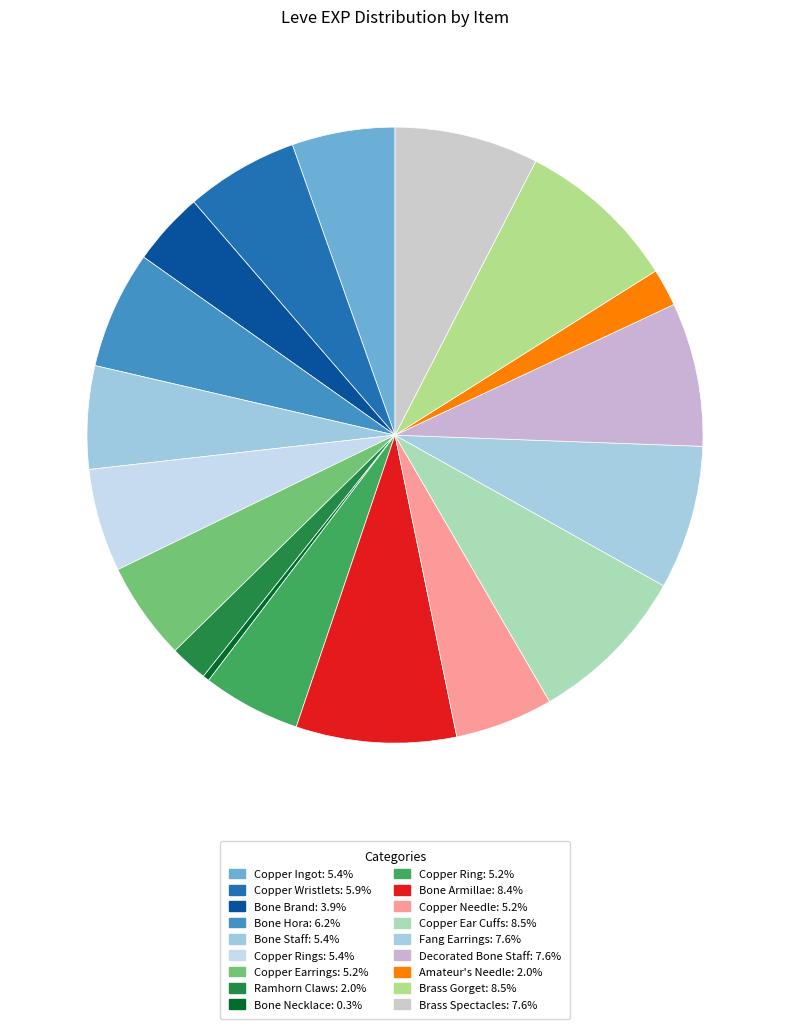

Count the number of slices in the pie.

18